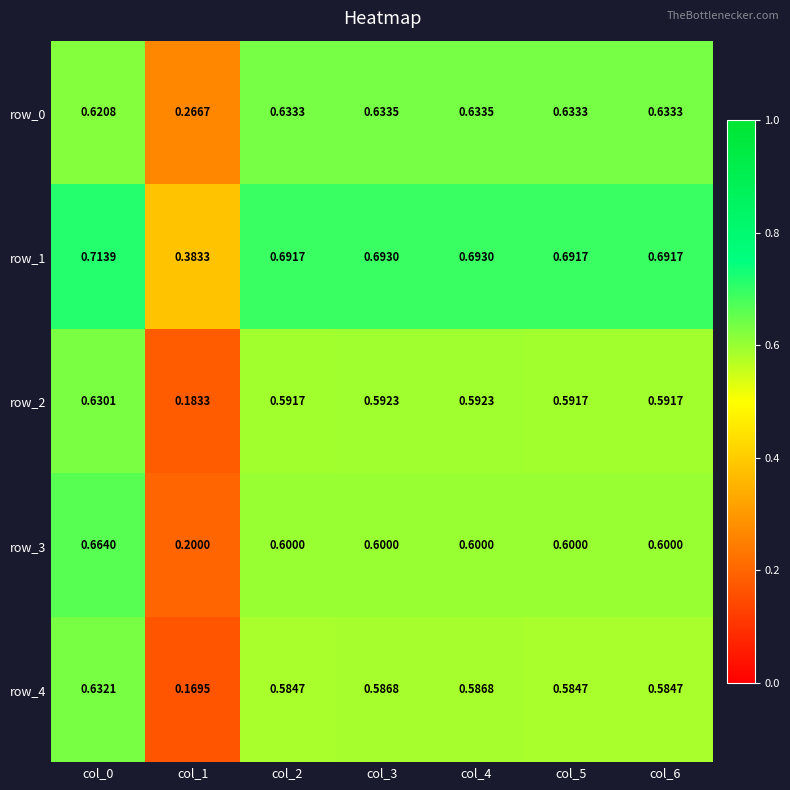

Read the row_0 value at col_6.

0.6